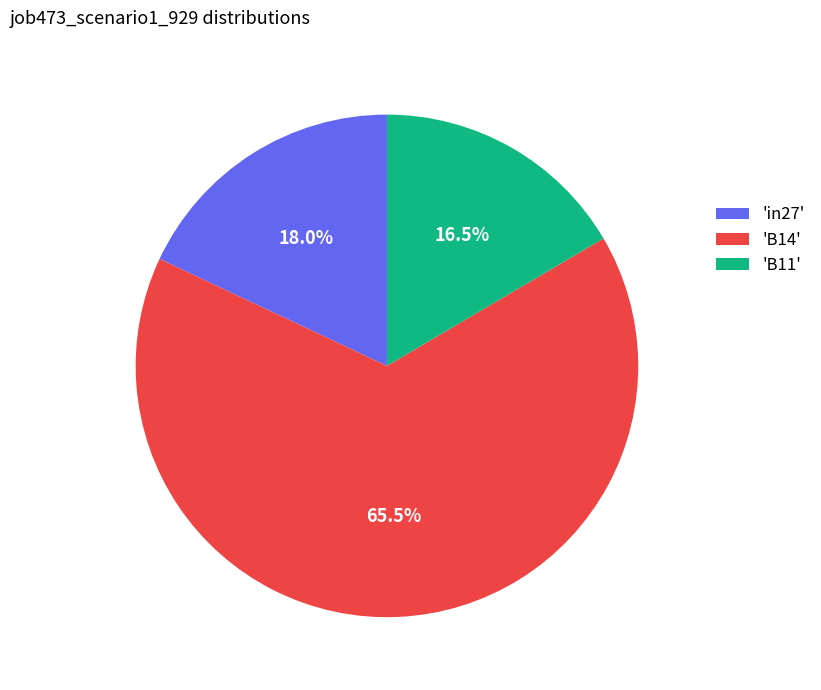

Is there any slice that represents more than half of the pie?

Yes